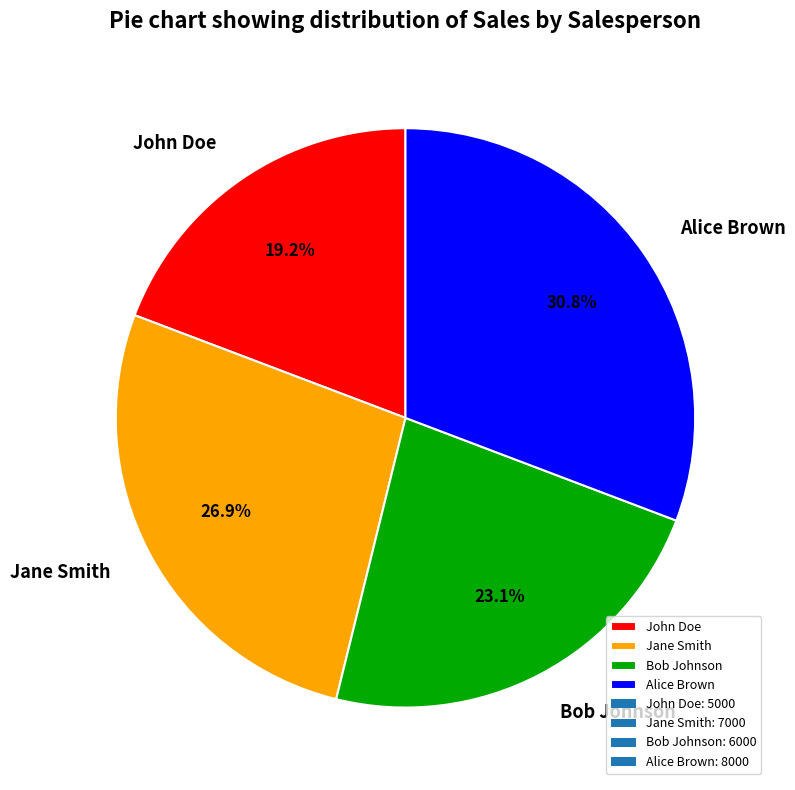

Rank the categories by value from lowest to highest.

John Doe, Bob Johnson, Jane Smith, Alice Brown